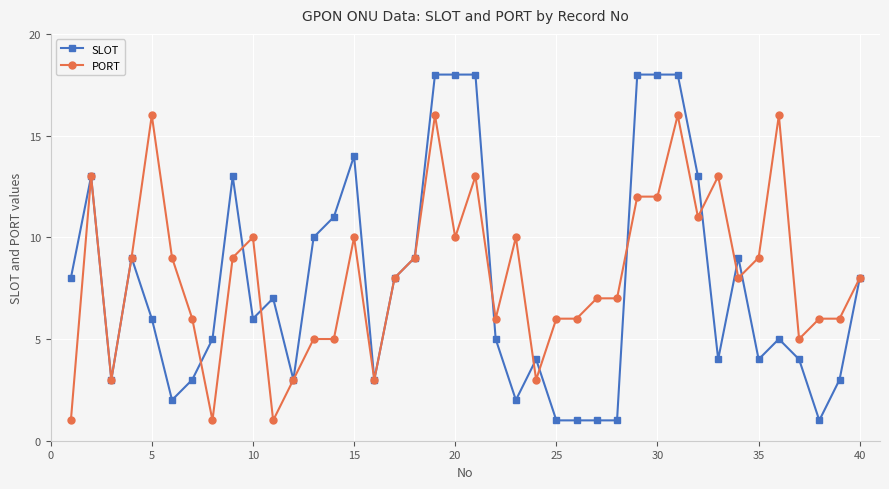

What are all the series names shown in the legend?

SLOT, PORT